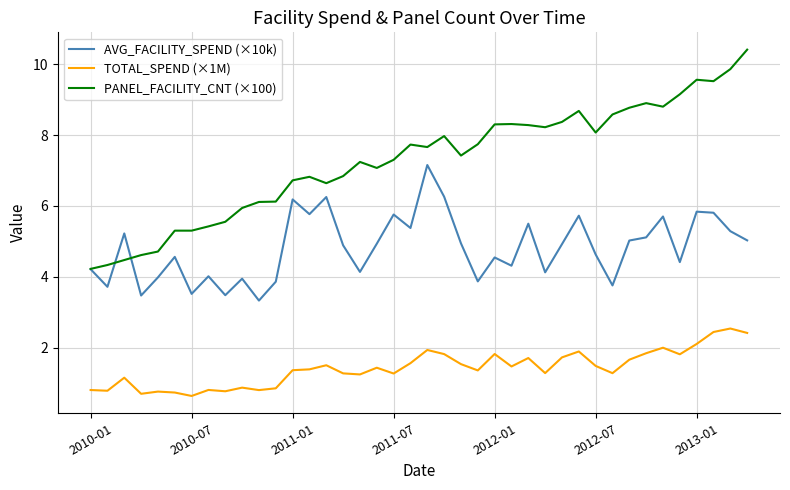

What are all the series names shown in the legend?

AVG_FACILITY_SPEND (×10k), TOTAL_SPEND (×1M), PANEL_FACILITY_CNT (×100)